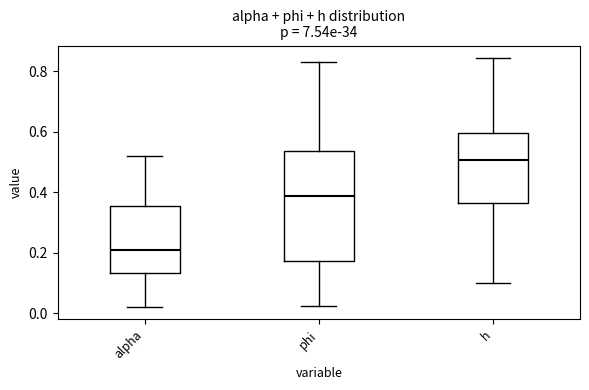

Which box is the tallest, from its lower edge to its upper edge?

phi